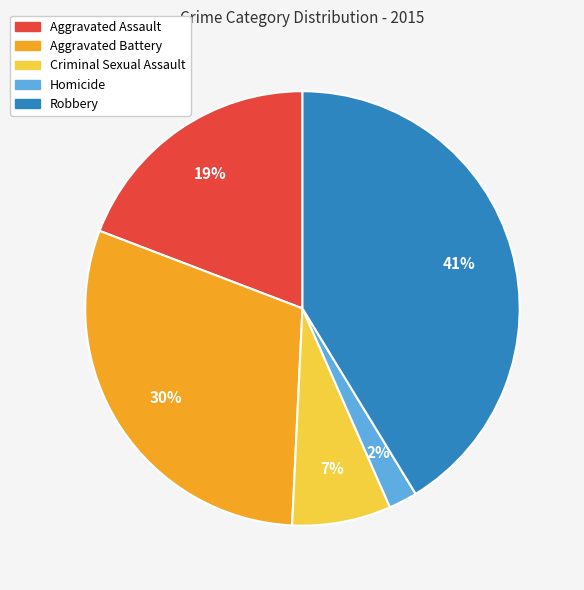

To the nearest percent, what is the difference between the largest and smallest slice percentages?

39%